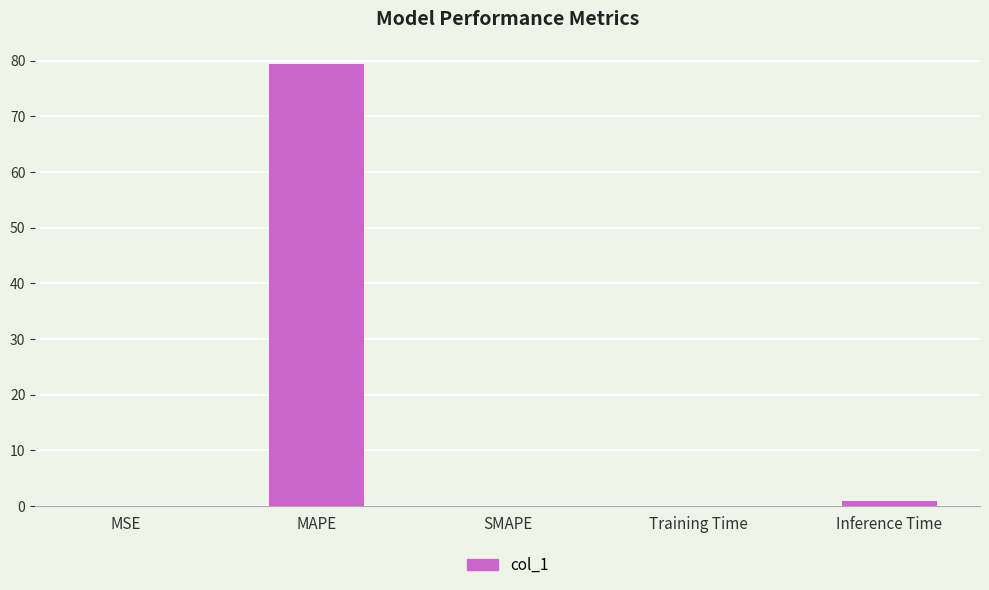

The chart shows a value of 51.8 at SMAPE. True or false?

False